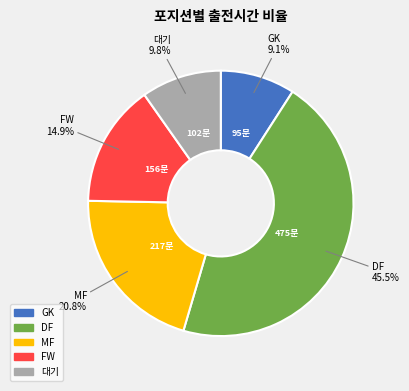

Does any single category account for the majority?

No